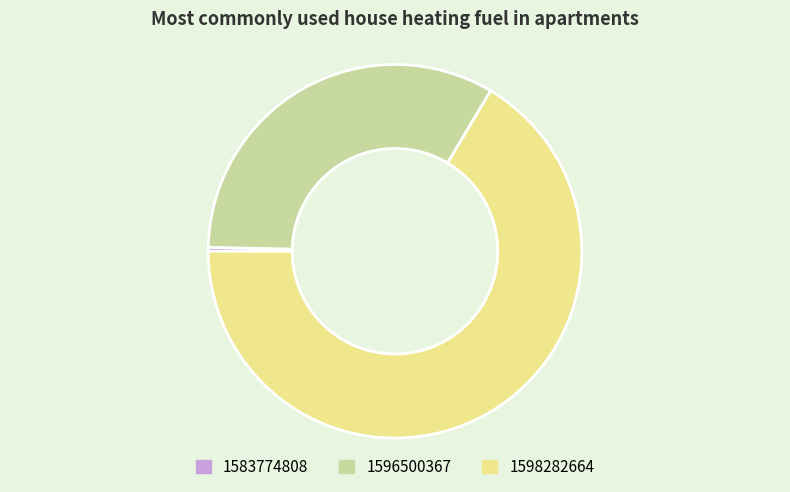

Is the sum of 1583774808 and 1598282664 greater than half?

Yes